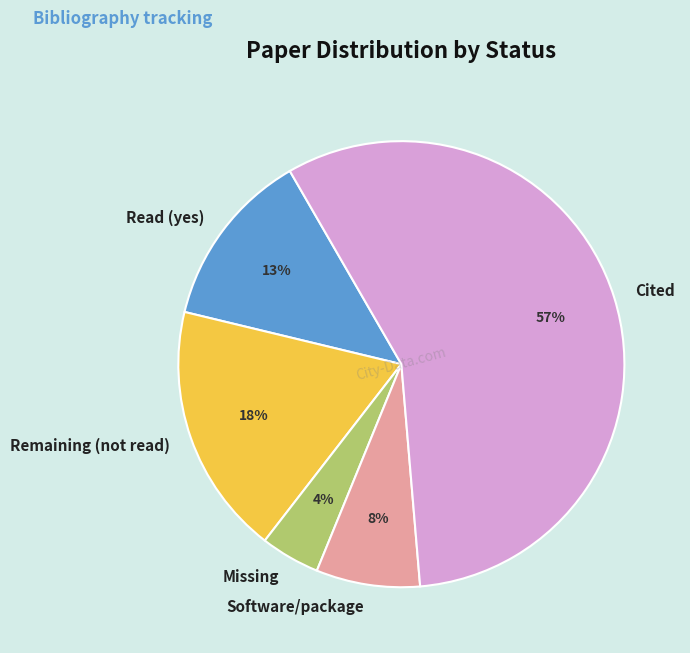

What percentage is the Software/package slice, to the nearest percent?

8%